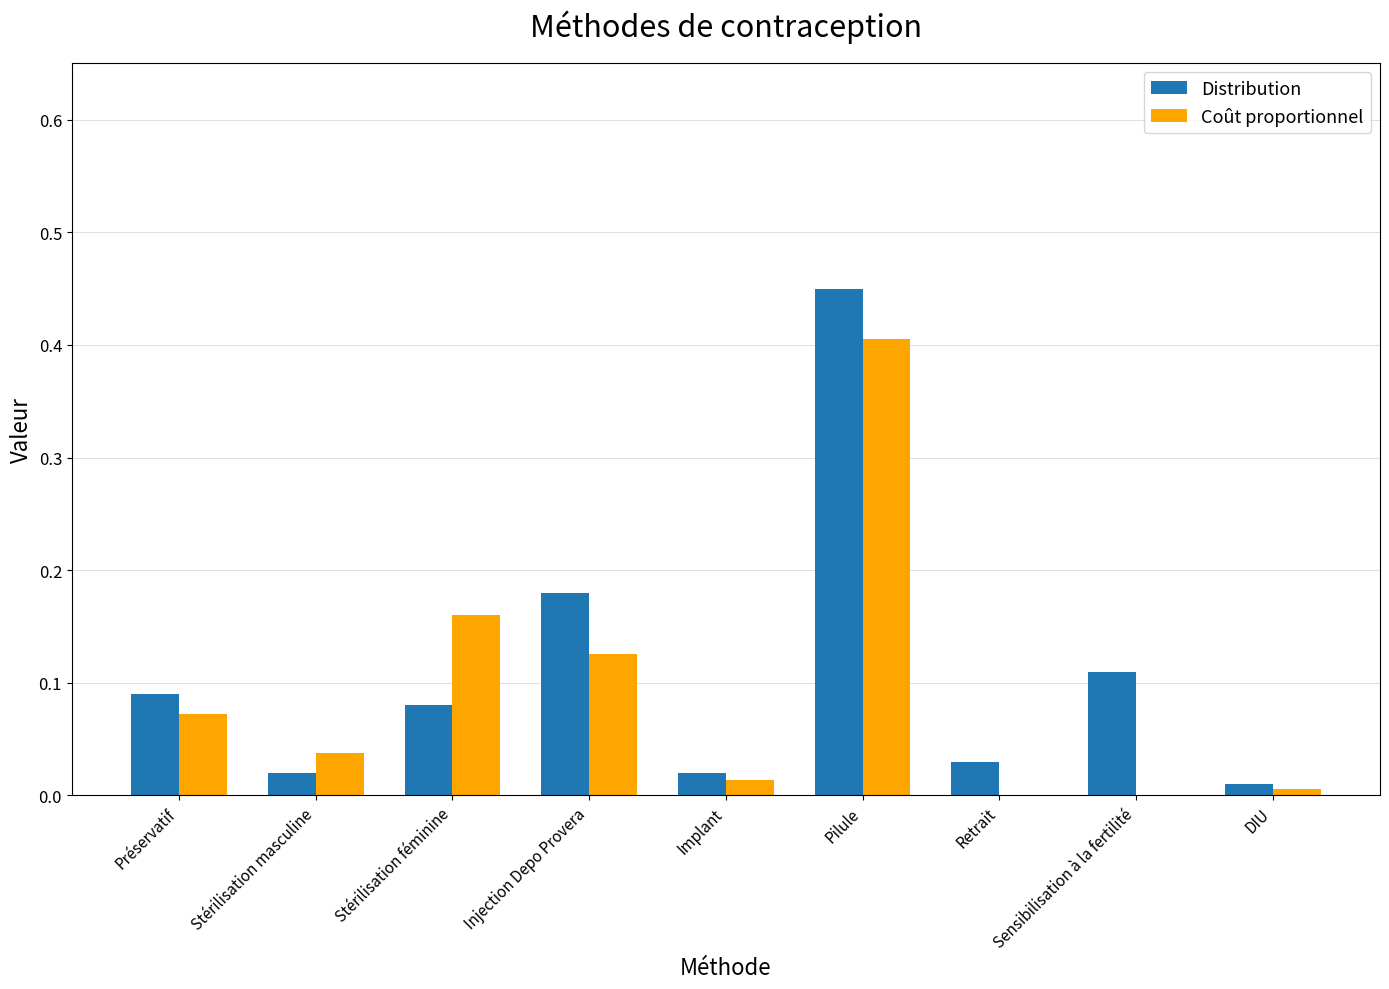

How many groups of bars are there?

9